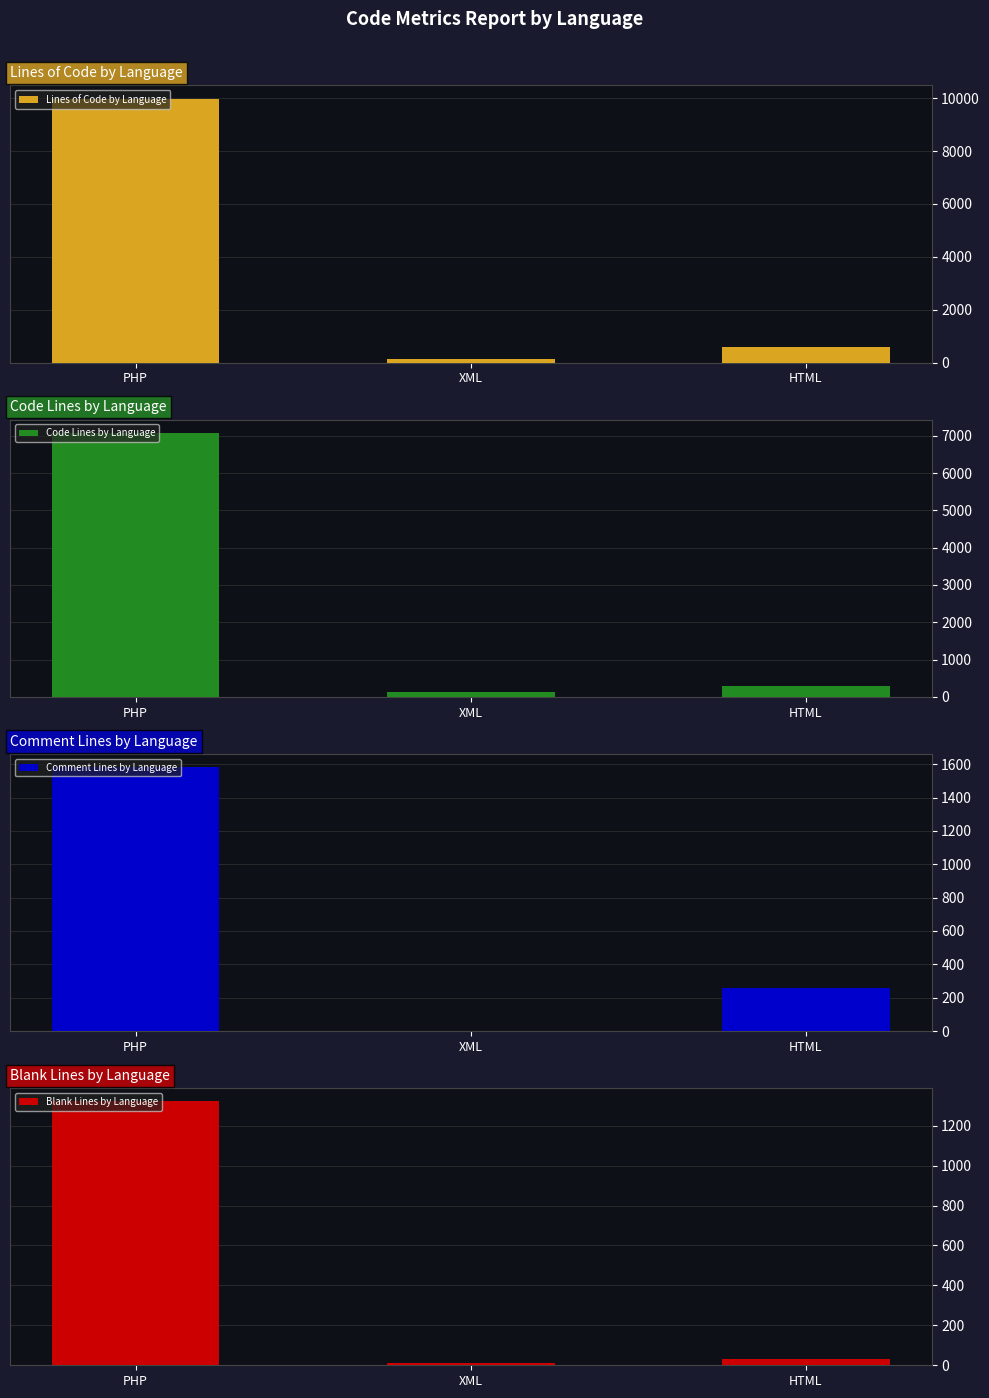

Between PHP and XML, which series saw the biggest shift?

Lines of Code by Language